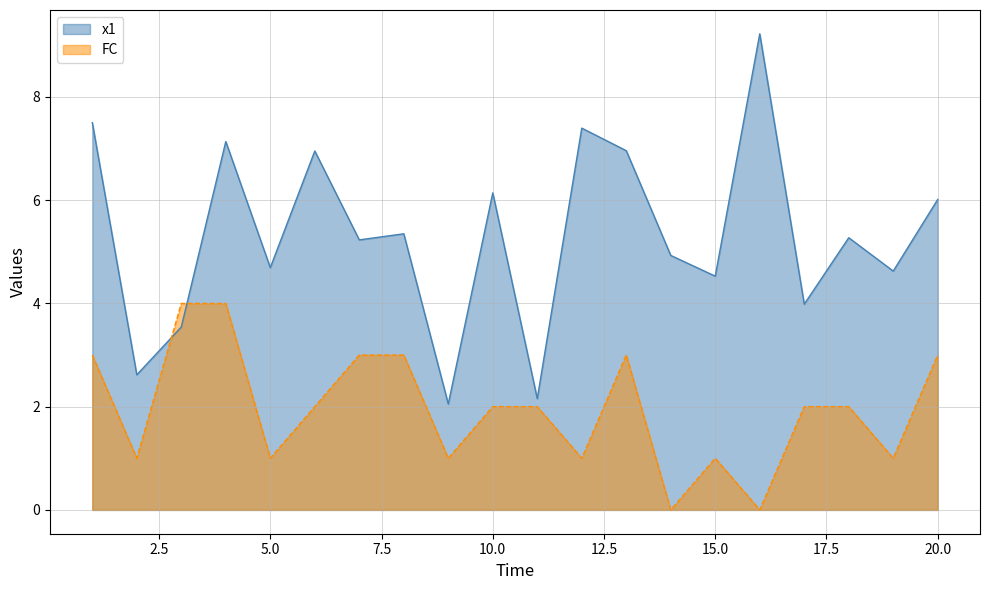

Is the value of x1 at 5 greater than the value of FC at 12?

Yes